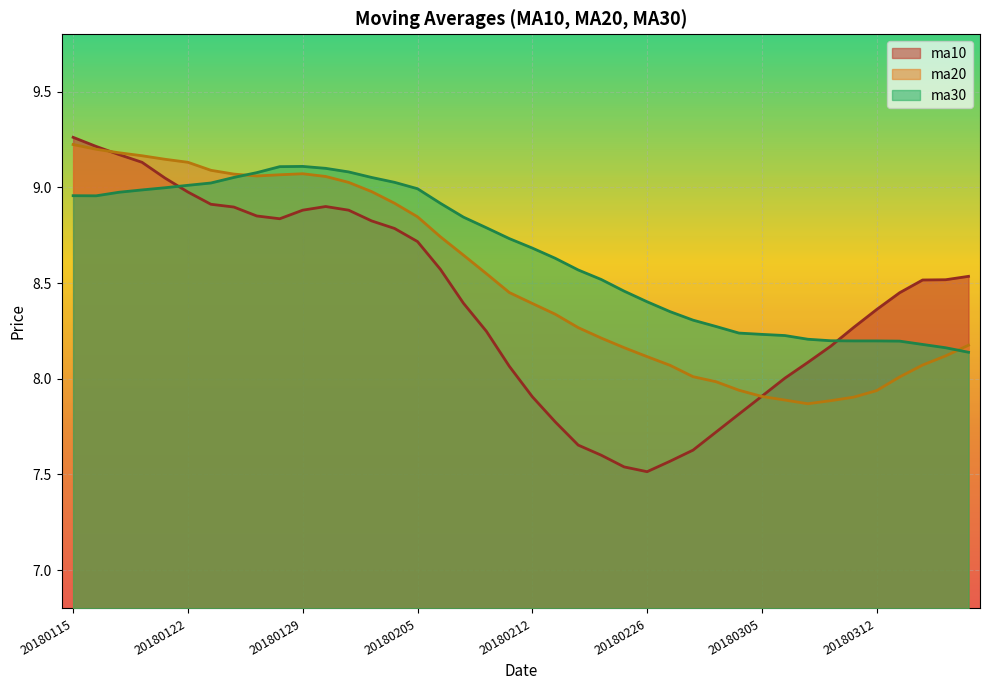

How many lines are shown in the chart?

3